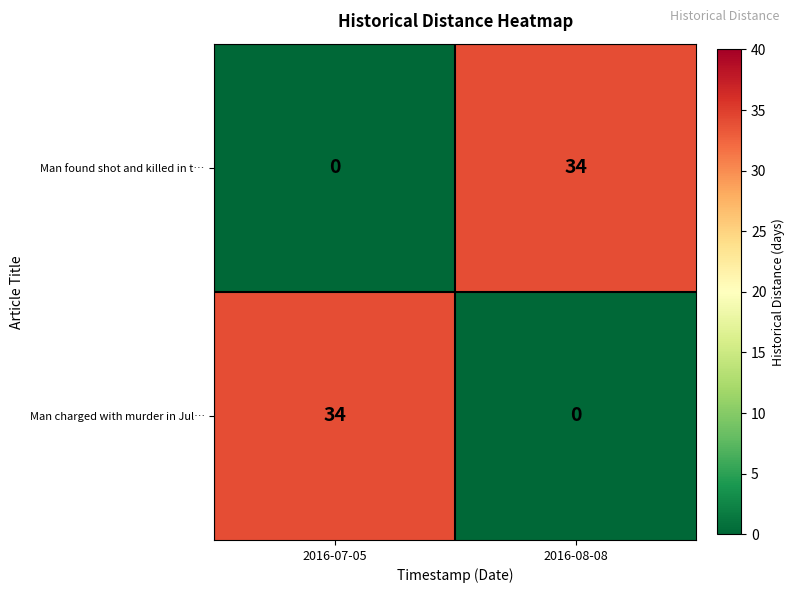

Reading right to left, list all the values displayed in this chart.

Man found shot and killed in t…: 2016-08-08=34	2016-07-05=0
Man charged with murder in Jul…: 2016-08-08=0	2016-07-05=34